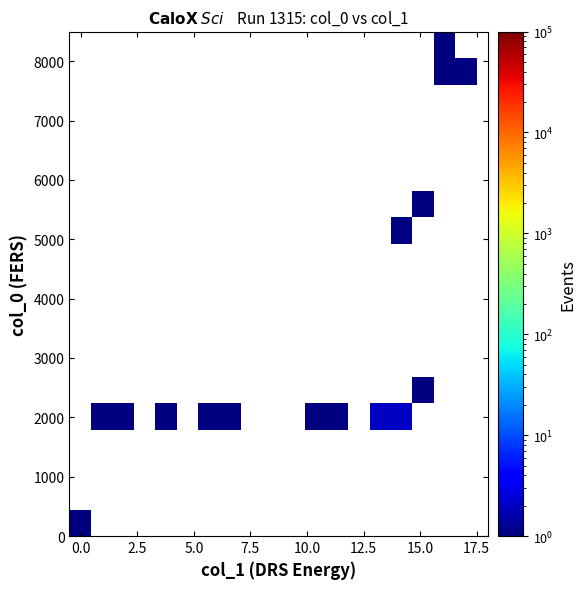

What is the greatest value displayed?

2